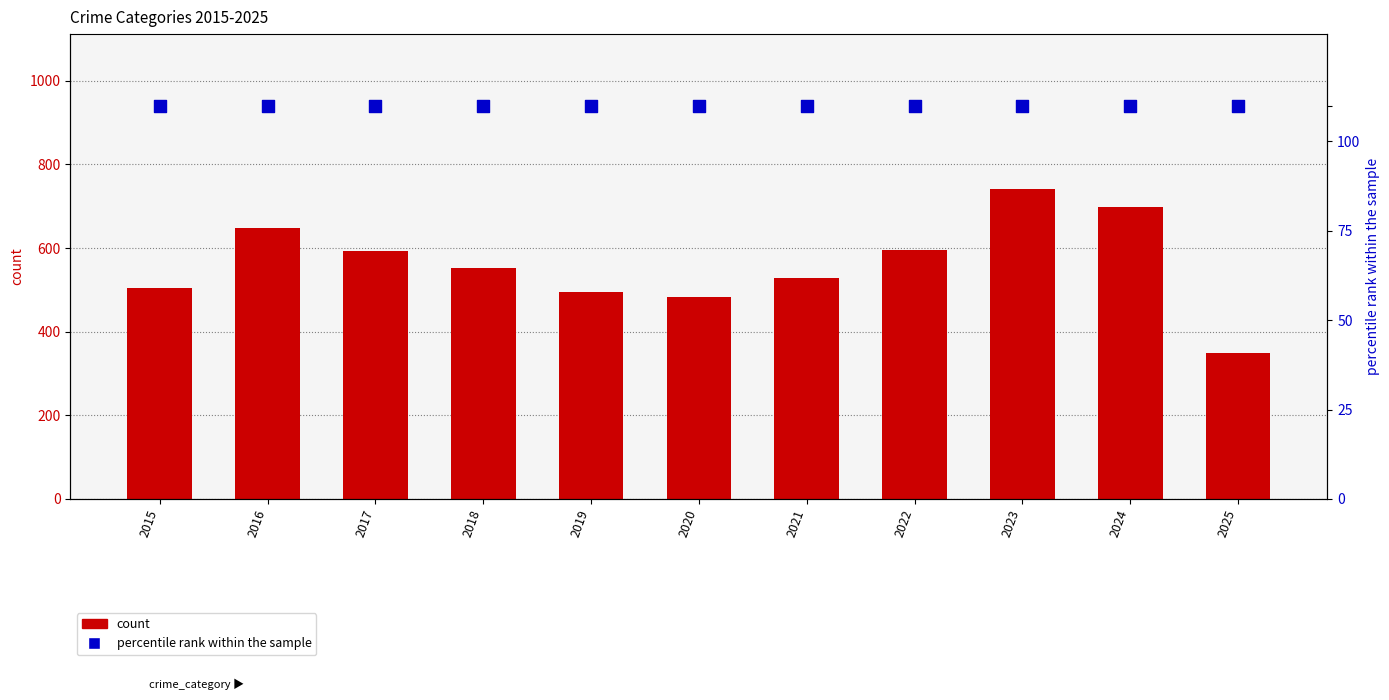

At which category is the sum across all series the highest?

2023